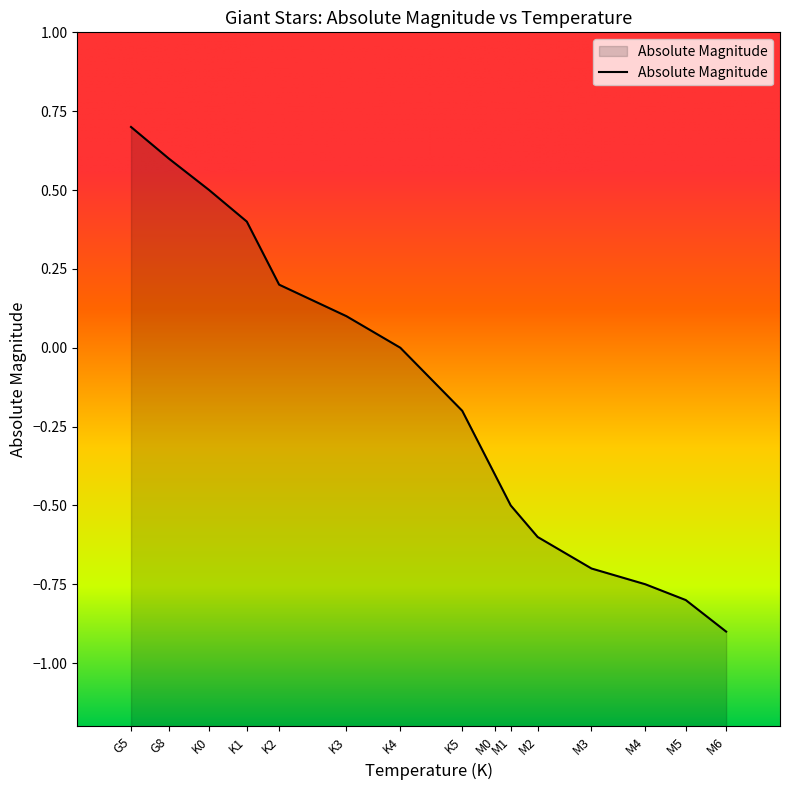

How many negative values are there?

8